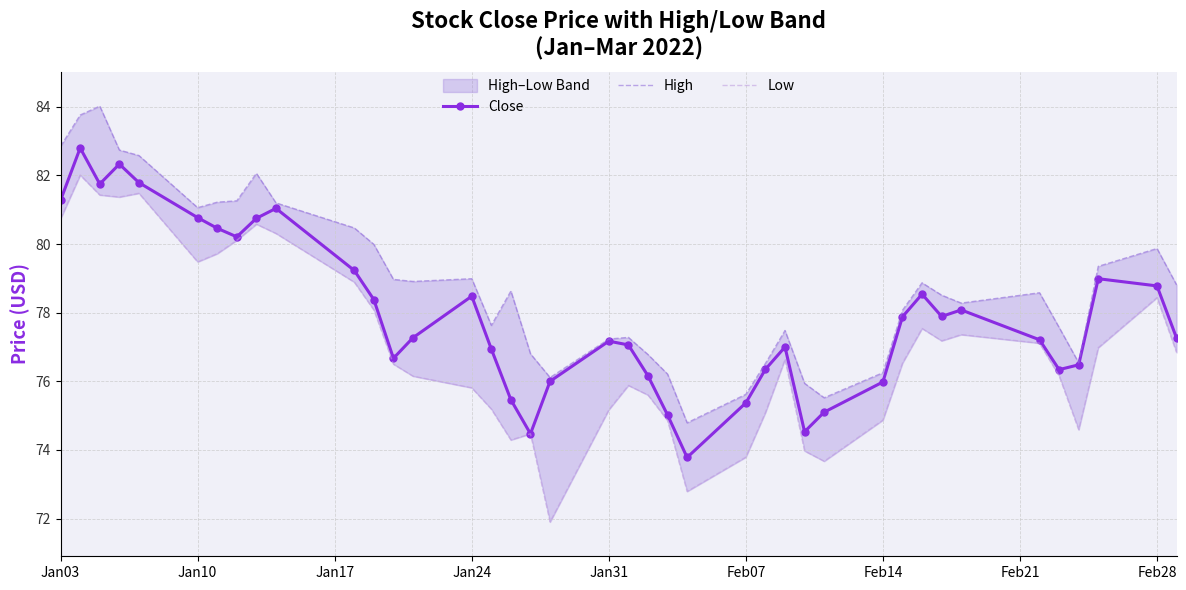

How many values in the Close series exceed 77?

24